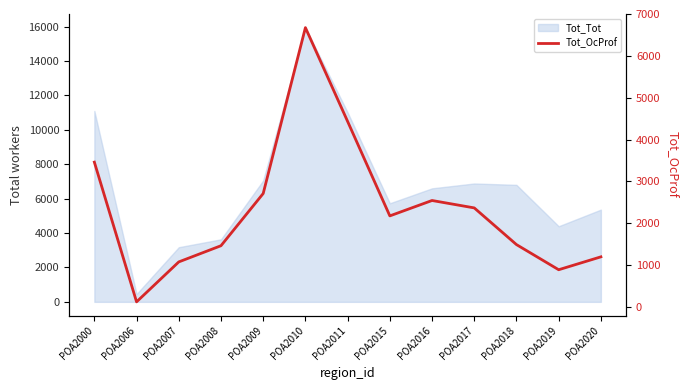

The chart shows a value of 119 at POA2006. True or false?

True